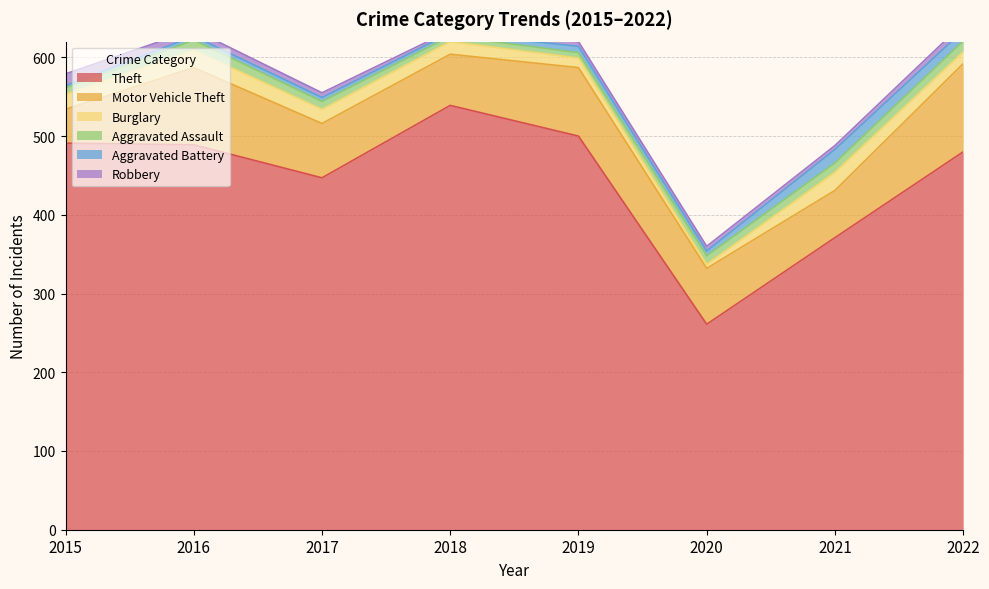

Reading left to right, list all the values displayed in this chart.

Theft: 491	489	447	539	500	261	371	480
Motor Vehicle Theft: 43	98	69	65	87	71	60	112
Burglary: 19	22	18	16	12	5	23	15
Aggravated Assault: 8	13	10	7	7	11	12	14
Aggravated Battery: 3	5	5	4	8	6	17	13
Robbery: 15	8	6	3	6	6	5	9